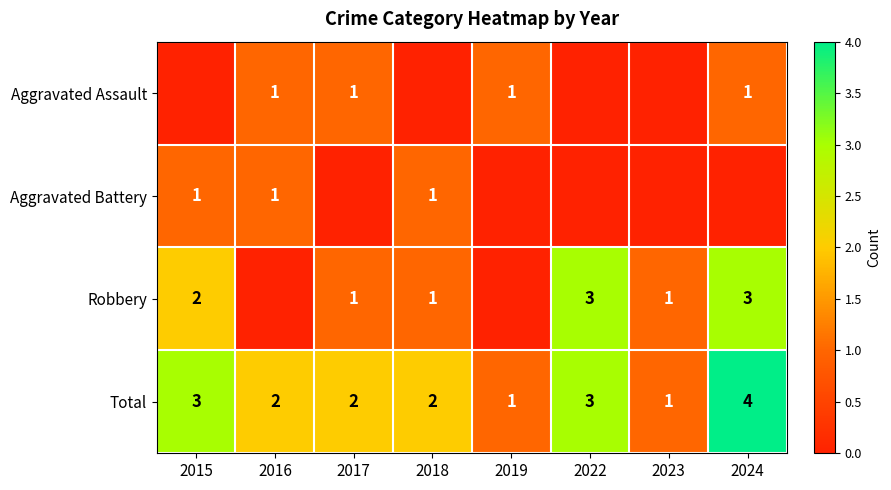

The value of Aggravated Battery at 2018 is 1. True or false?

True